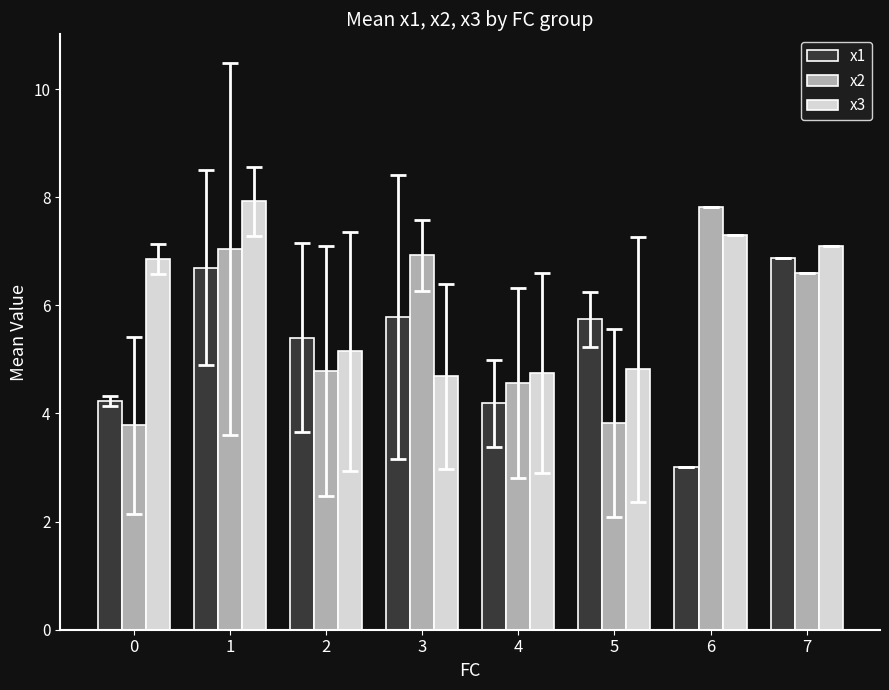

What is the approximate value of x3 at 3?

4.7